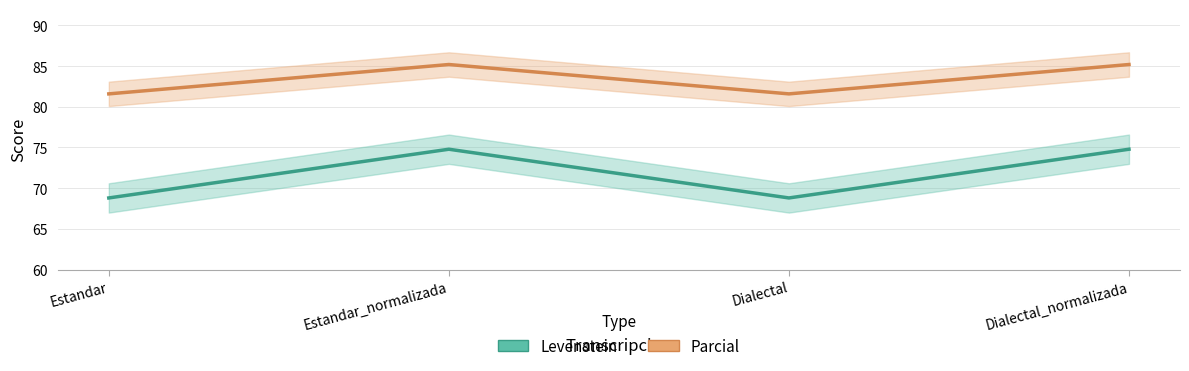

Is it true that Levenstein equals 129.7 at Dialectal_normalizada?

False